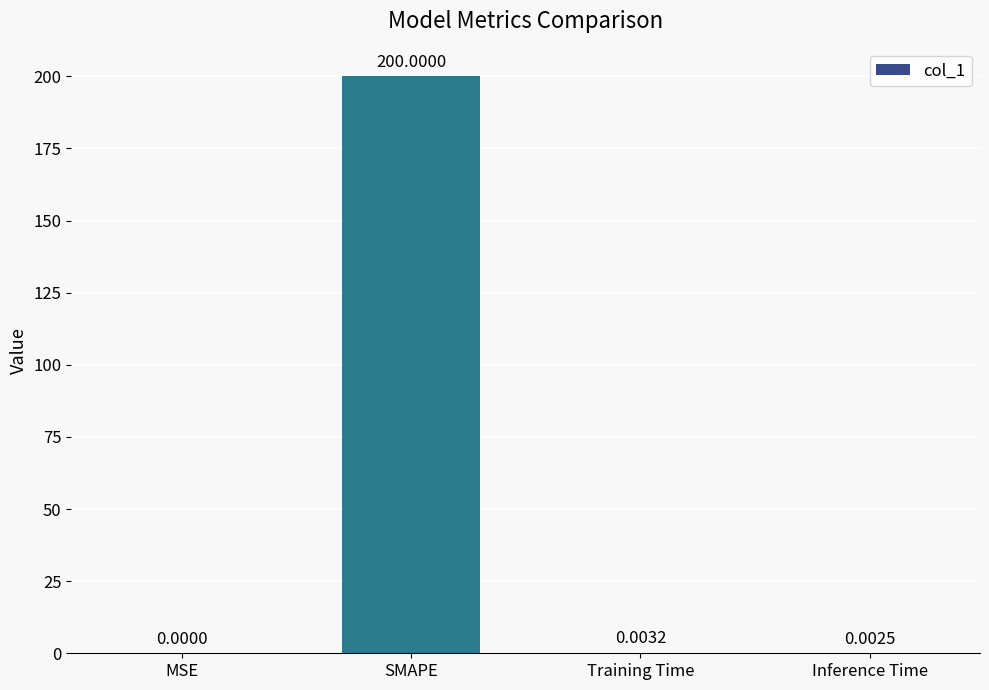

What is the sum of the values at Inference Time and SMAPE?

200.0